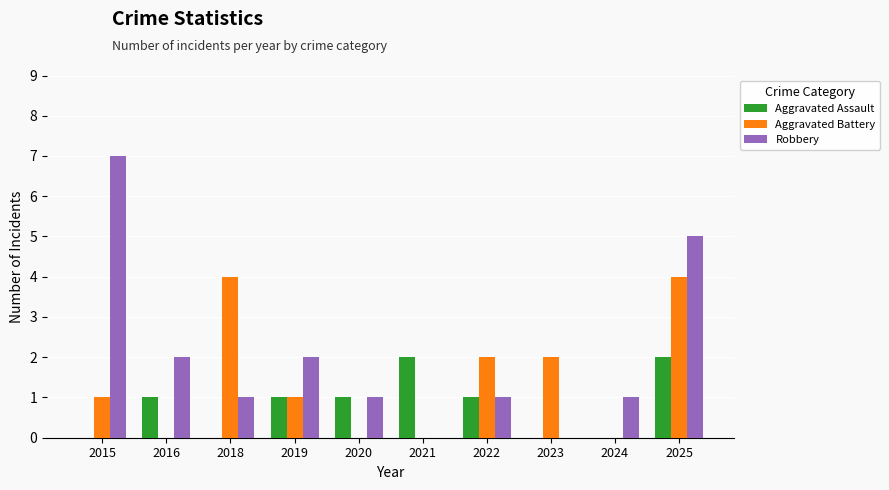

Between 2015 and 2024, which series saw the biggest shift?

Robbery